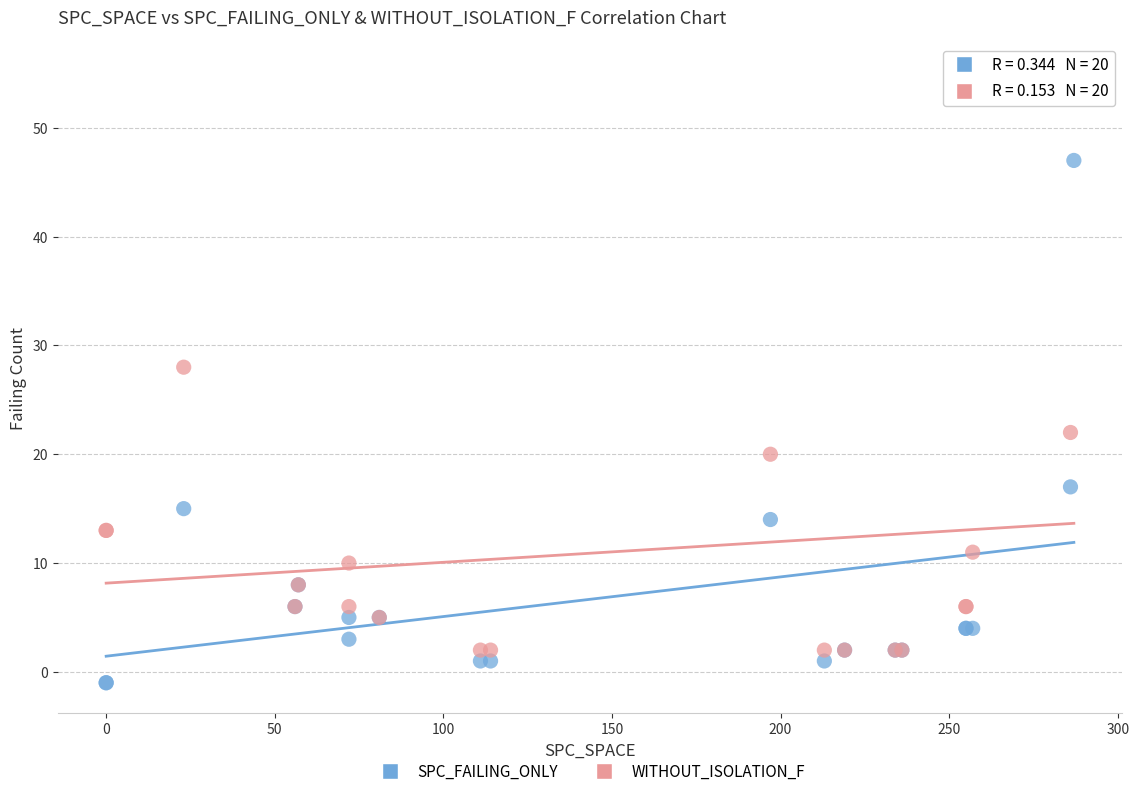

Across all series, what Y value is closest to 27?

28